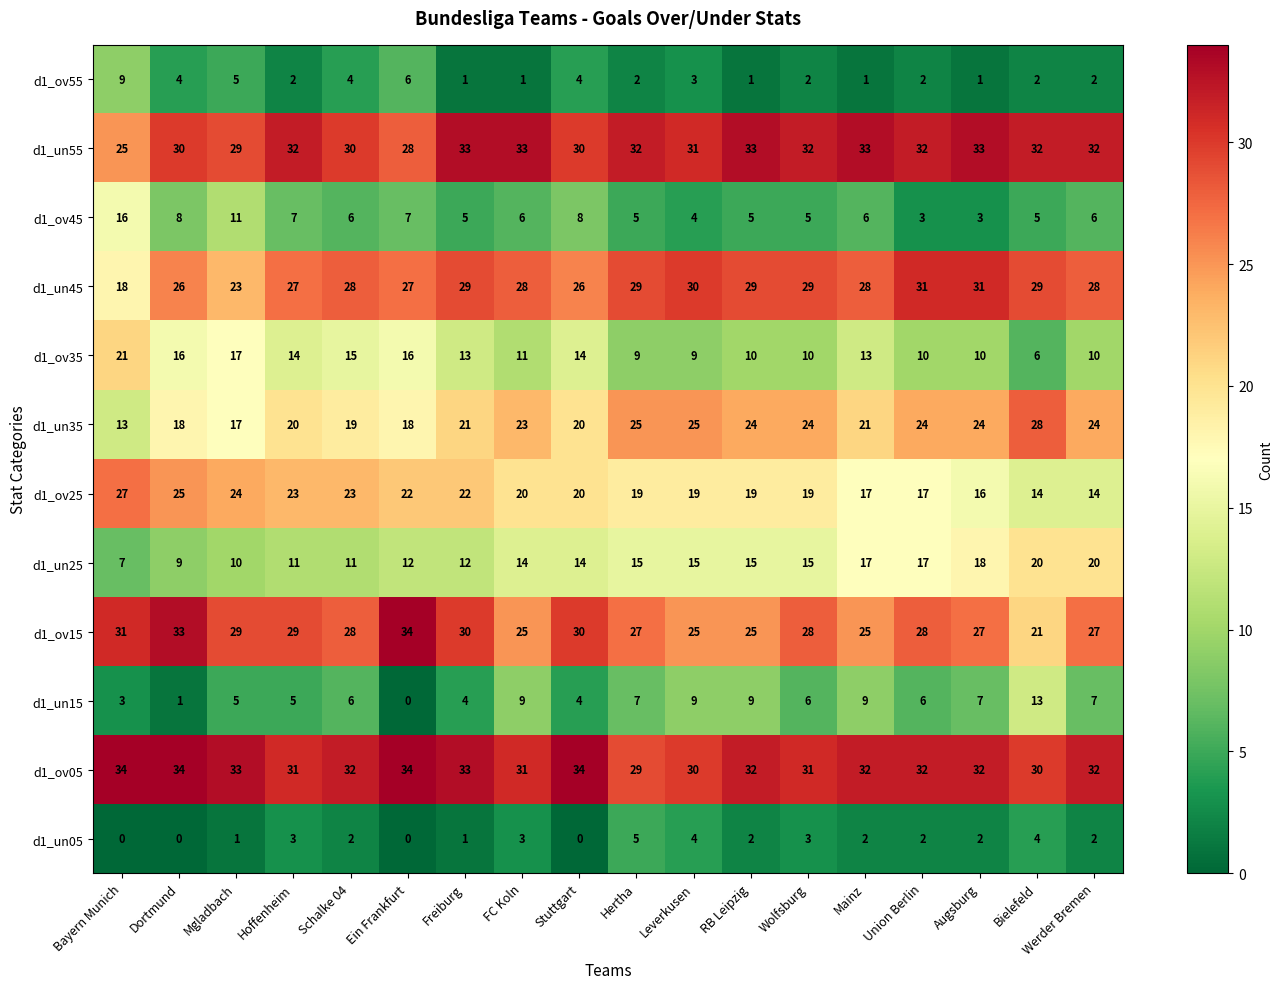

How many series are shown in this chart?

12